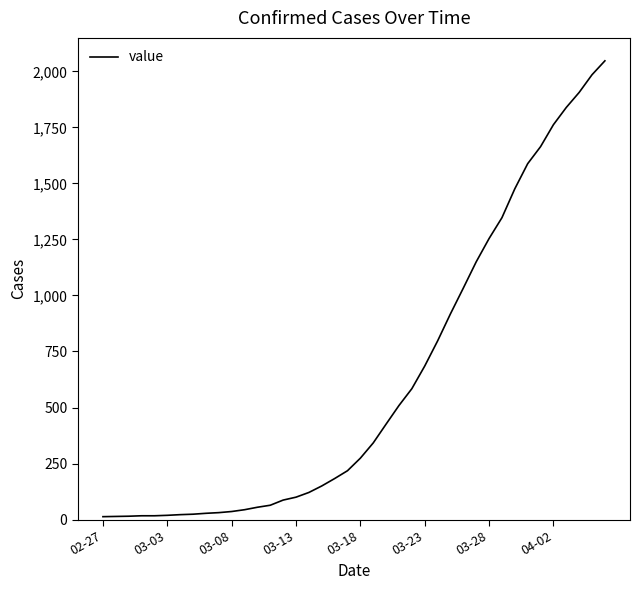

What is the greatest value displayed?

2047